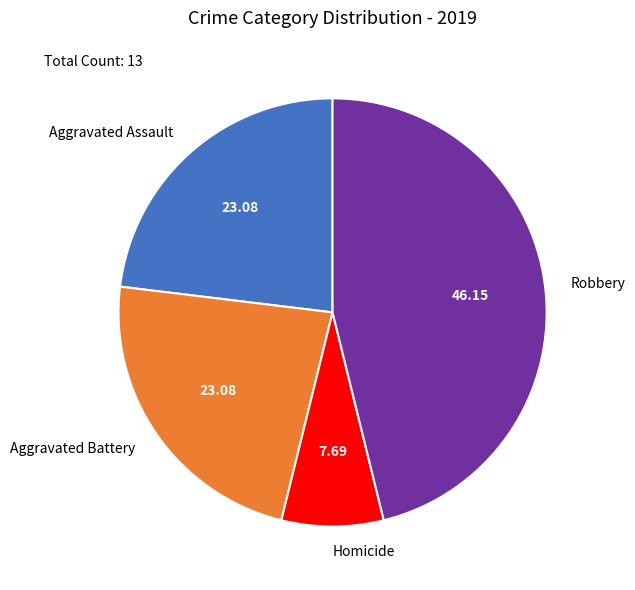

Which slice is the smallest?

Homicide